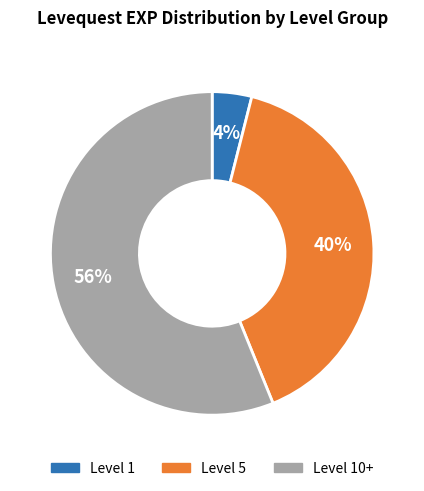

To the nearest percent, what is the difference between the largest and smallest slice percentages?

52%